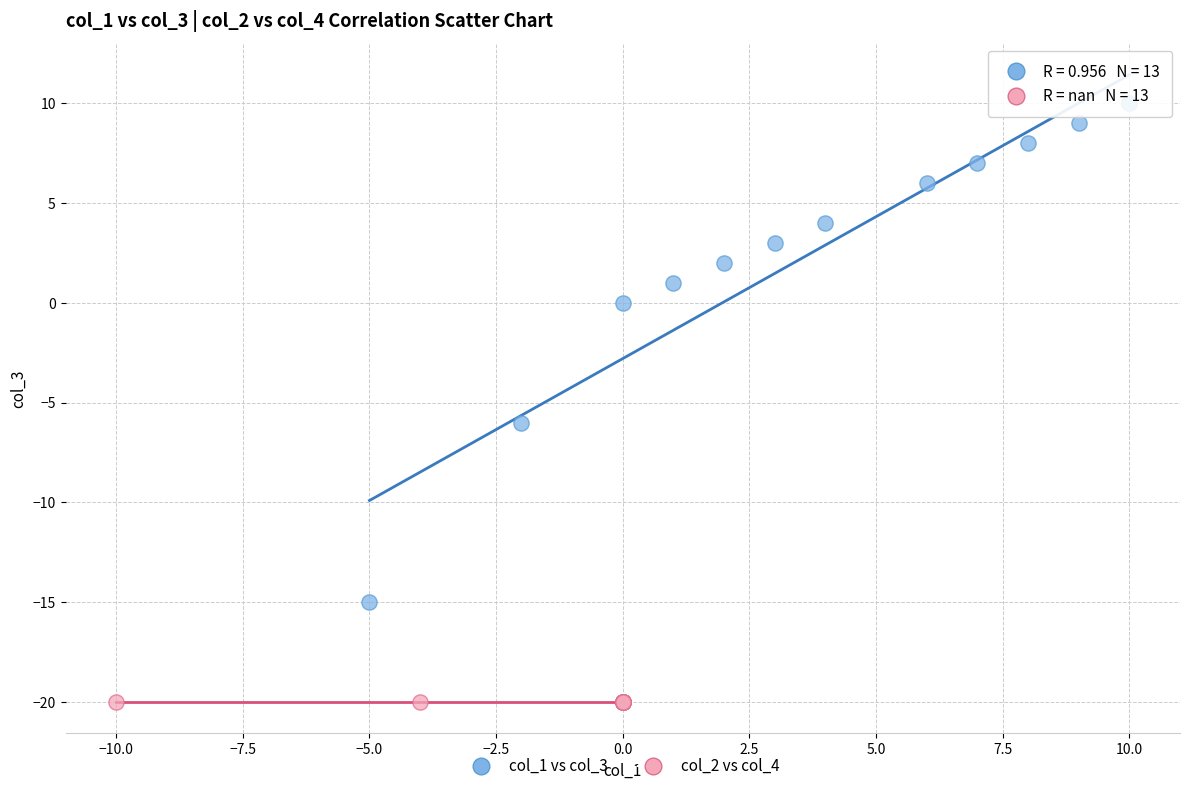

Which series reaches the minimum Y coordinate?

col_2 vs col_4